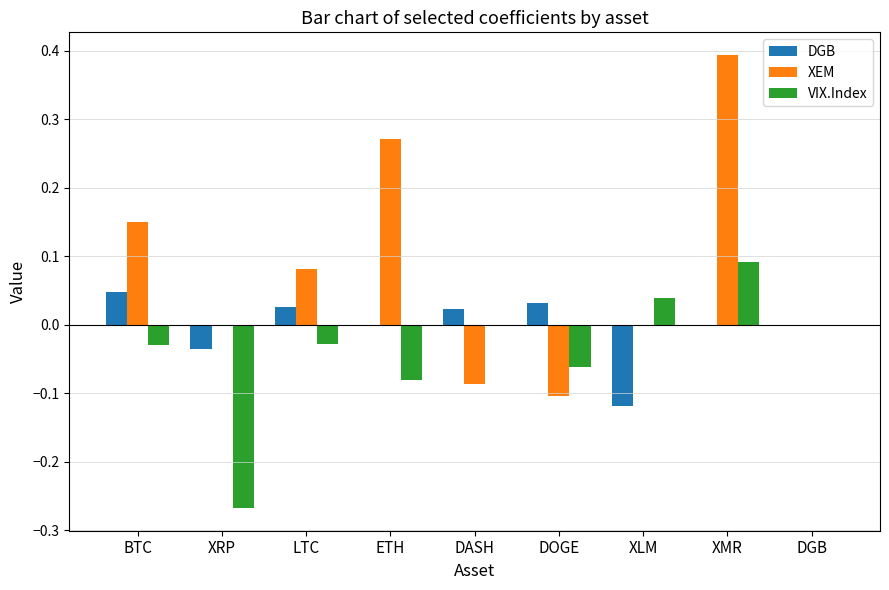

The VIX.Index series shows -0.4 at XRP. True or false?

False